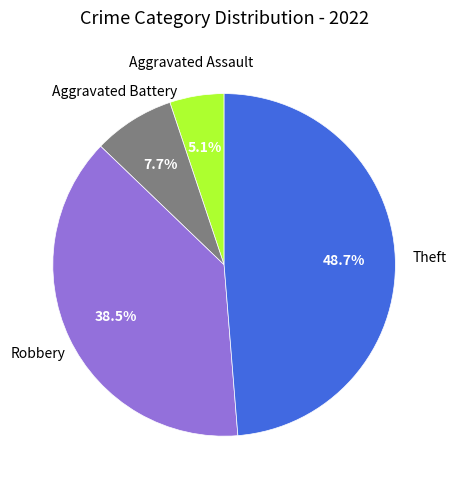

Is there any slice that represents more than half of the pie?

No